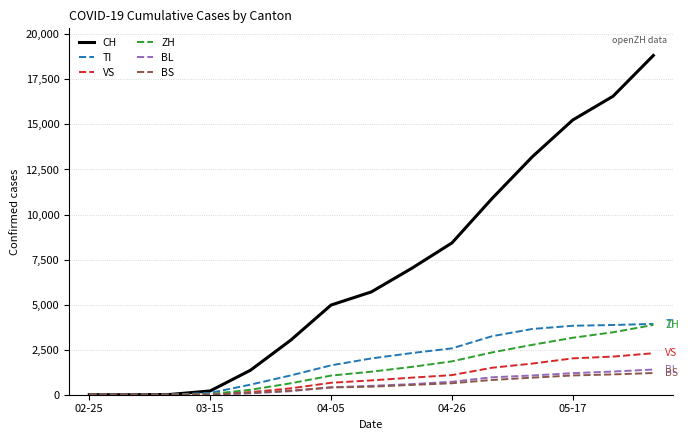

What is the highest value of the BL series?

1399